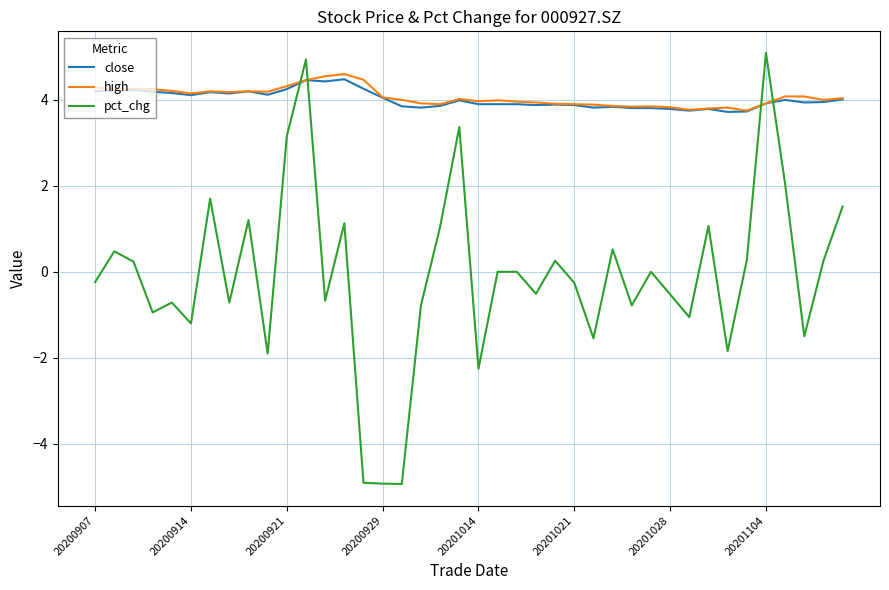

What is the minimum value shown in the chart?

-4.9